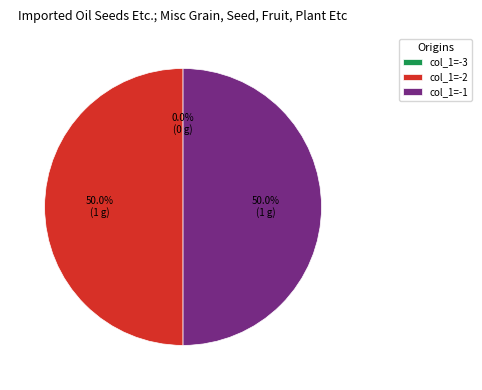

To the nearest percent, what is the difference between the -3 and -1 slice percentages?

50%